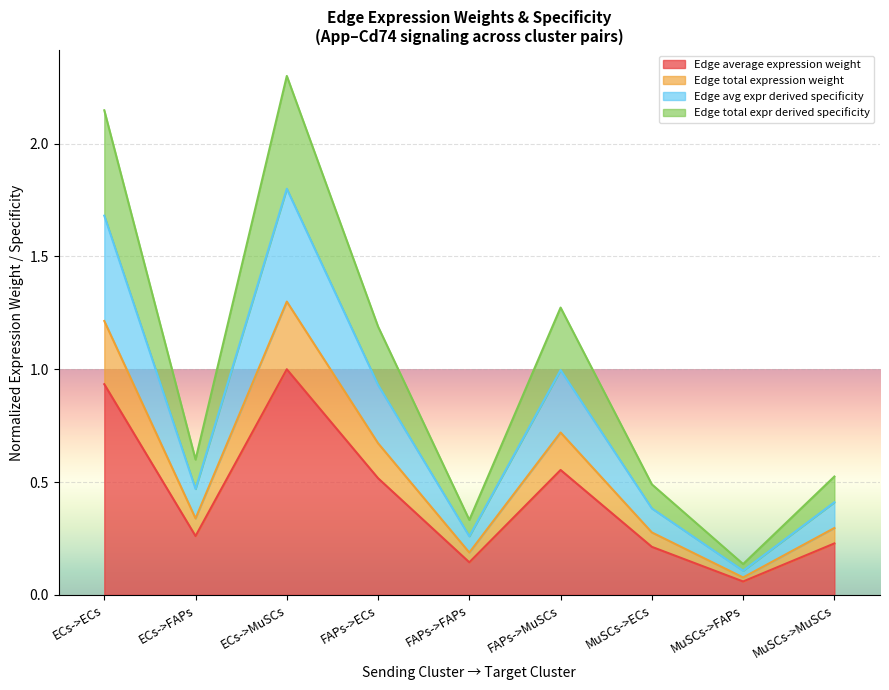

Between ECs->FAPs and MuSCs->FAPs, which series saw the biggest shift?

Edge total expr derived specificity